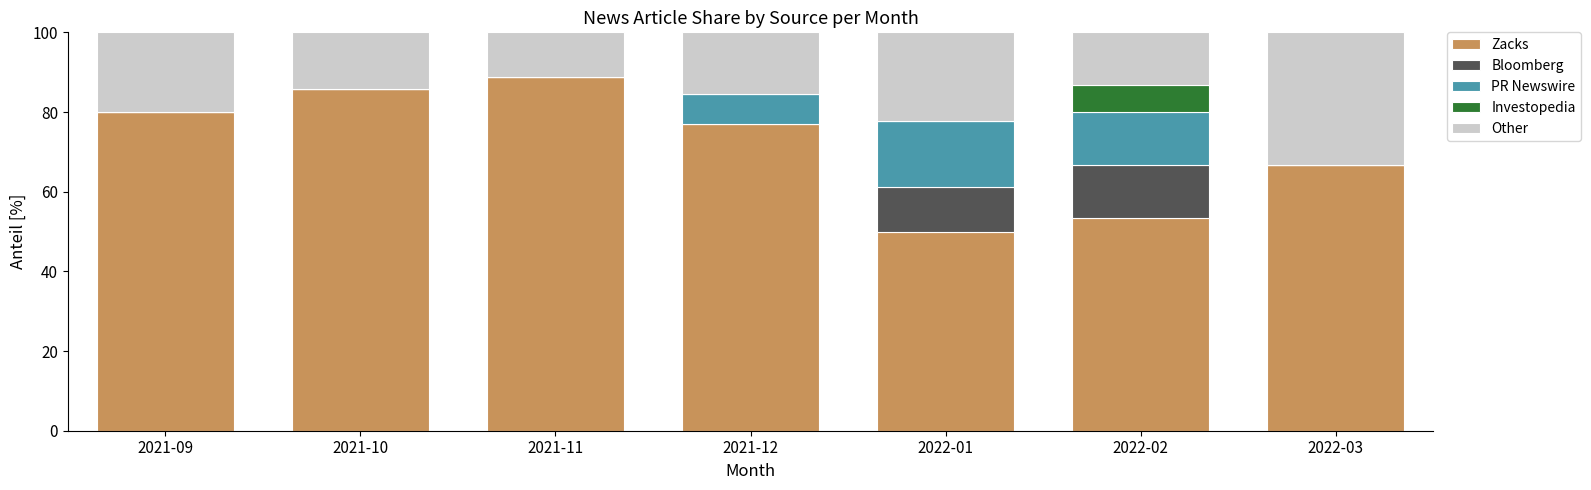

At which label does Zacks reach its peak?

2021-11